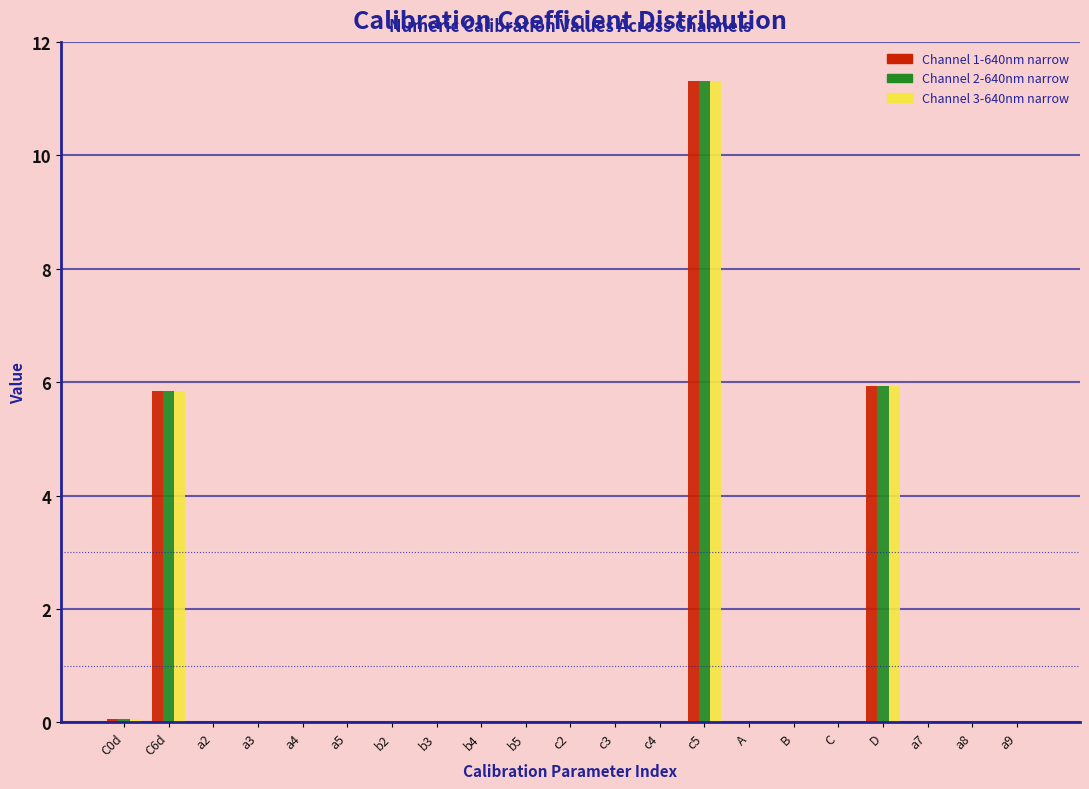

What is the maximum value shown in the chart?

11.3